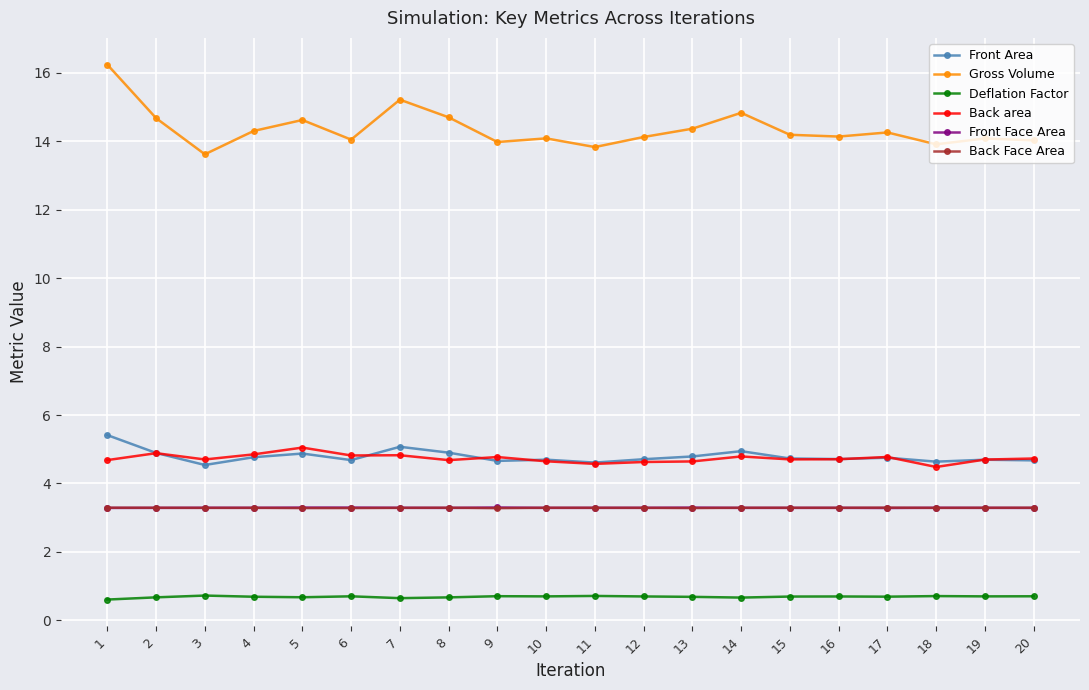

Count the Deflation Factor values in the range 0 to 1.

20